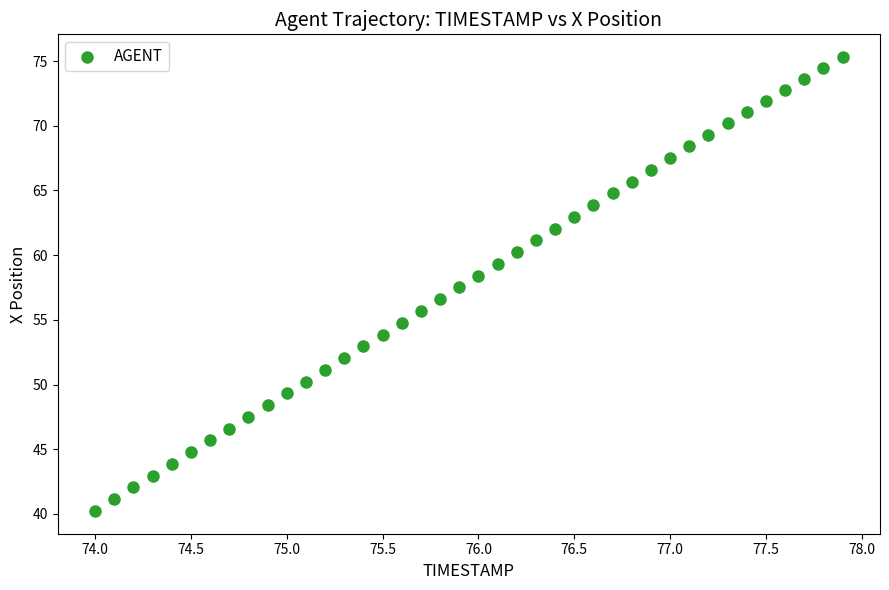

What is the range of X values (max minus min)?

3.9